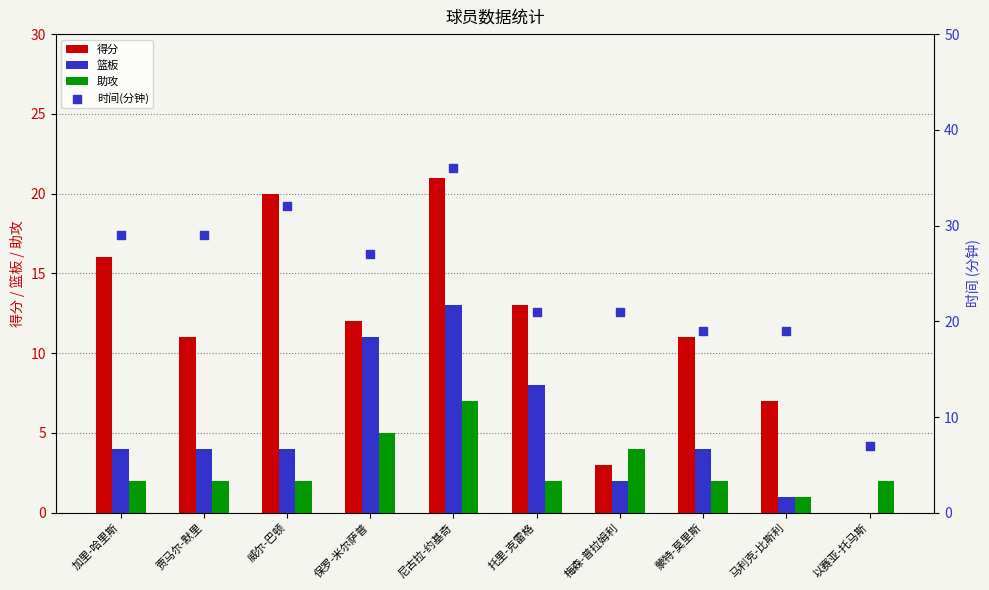

Which series contains the lowest Y value?

得分